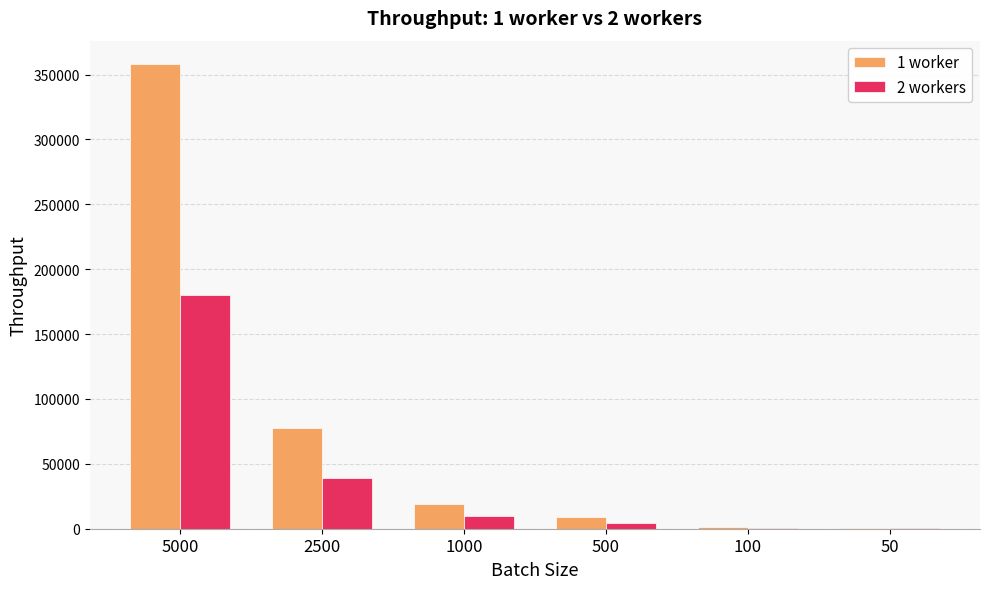

What value does the 1 worker series have at 50?

837